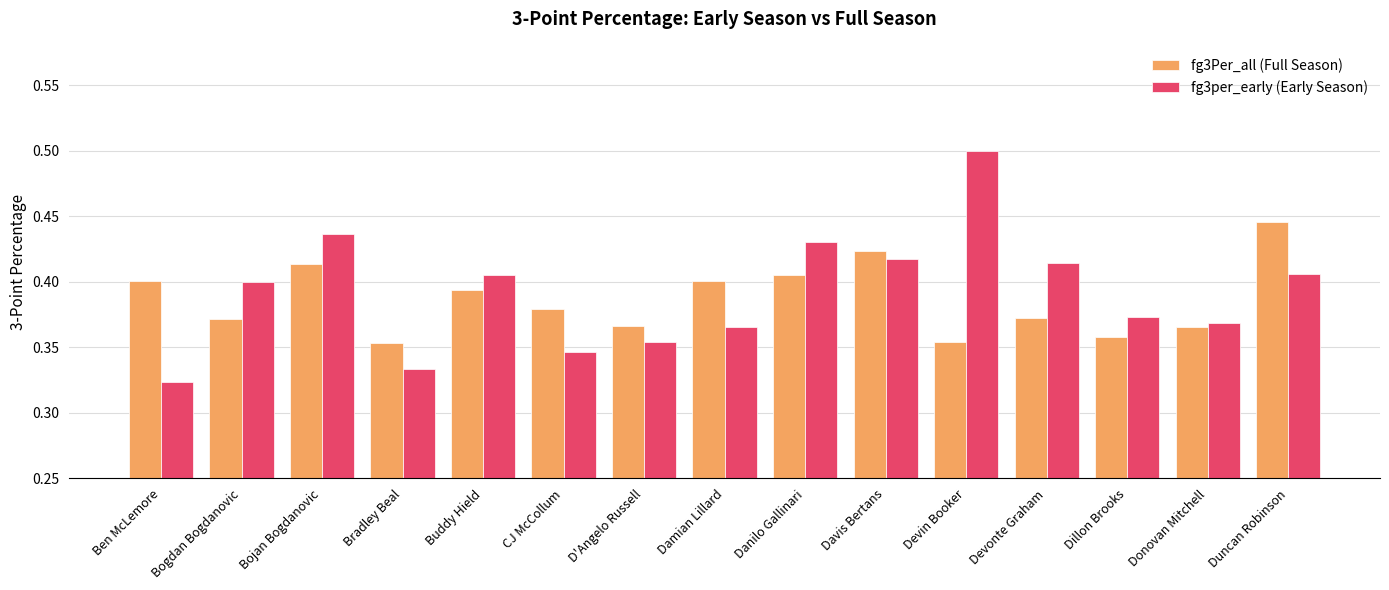

What is the total value across all series at Devin Booker?

0.9